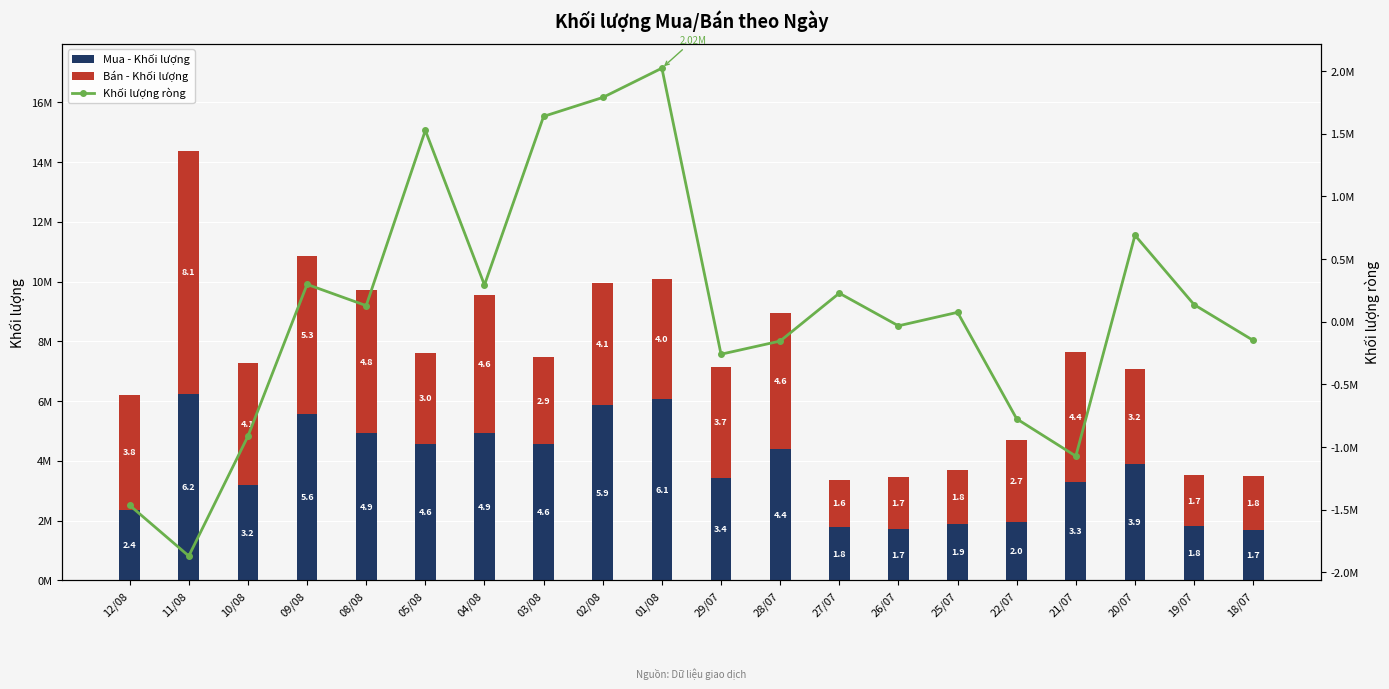

What is the minimum value for Mua - Khối lượng?

1674700